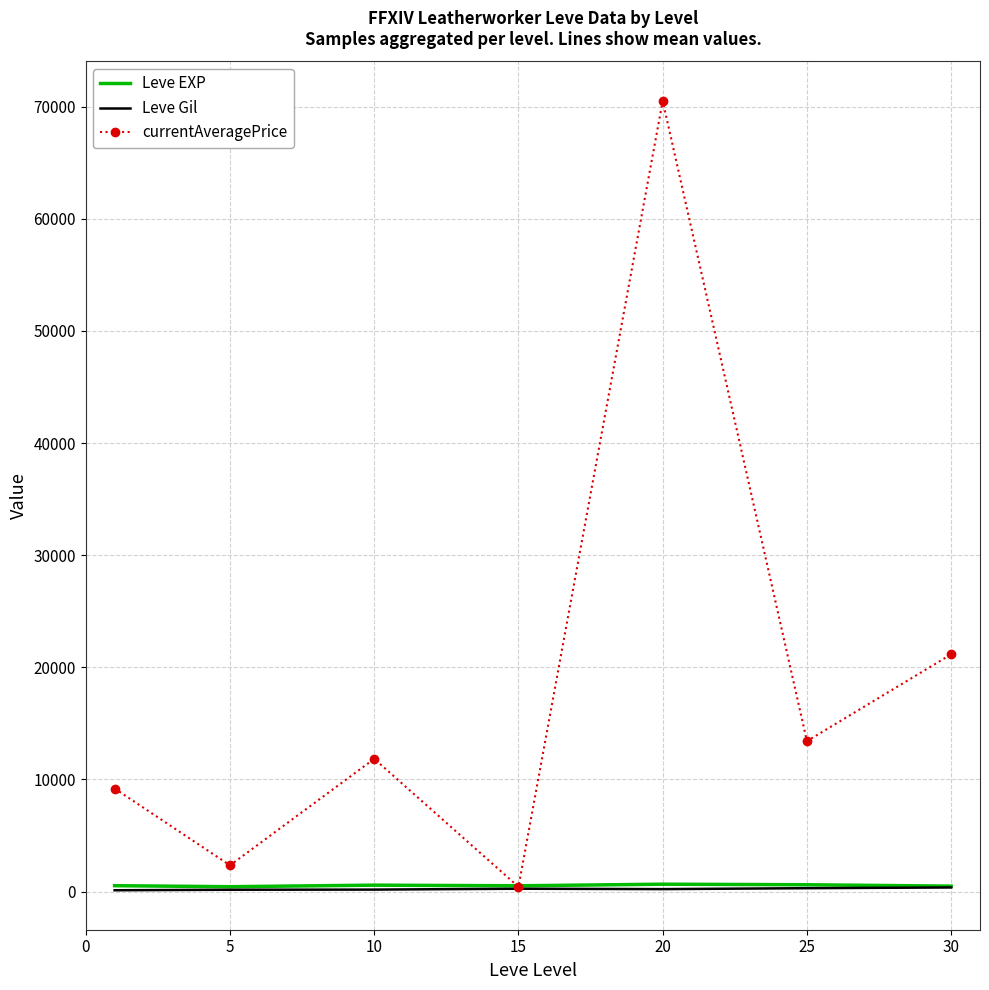

What is the greatest value displayed?

70515.2